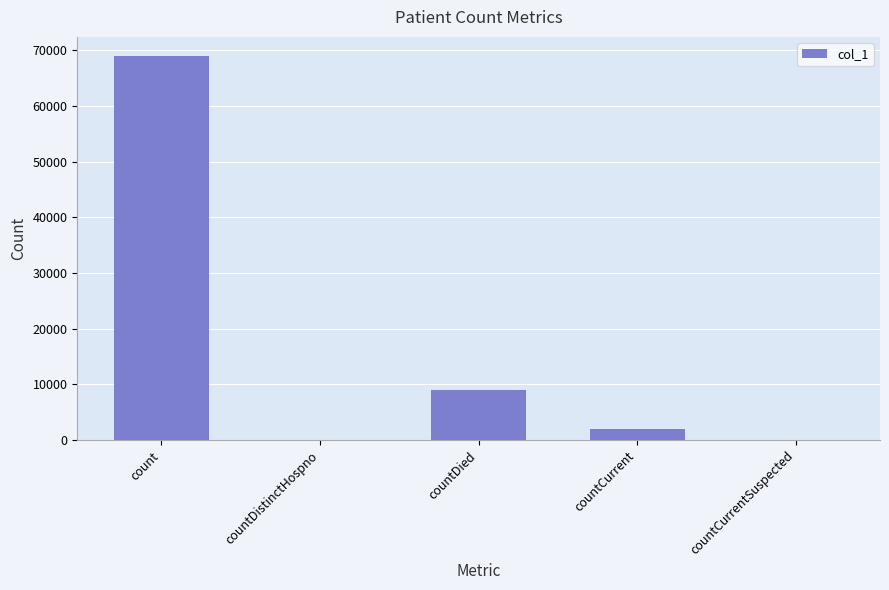

What is the change in value from count to countCurrent?

-66937